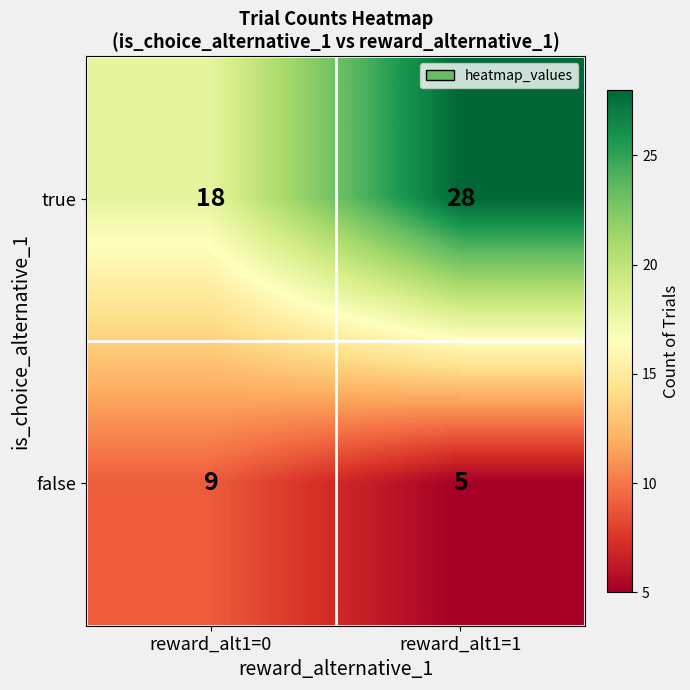

What is the smallest value displayed?

5